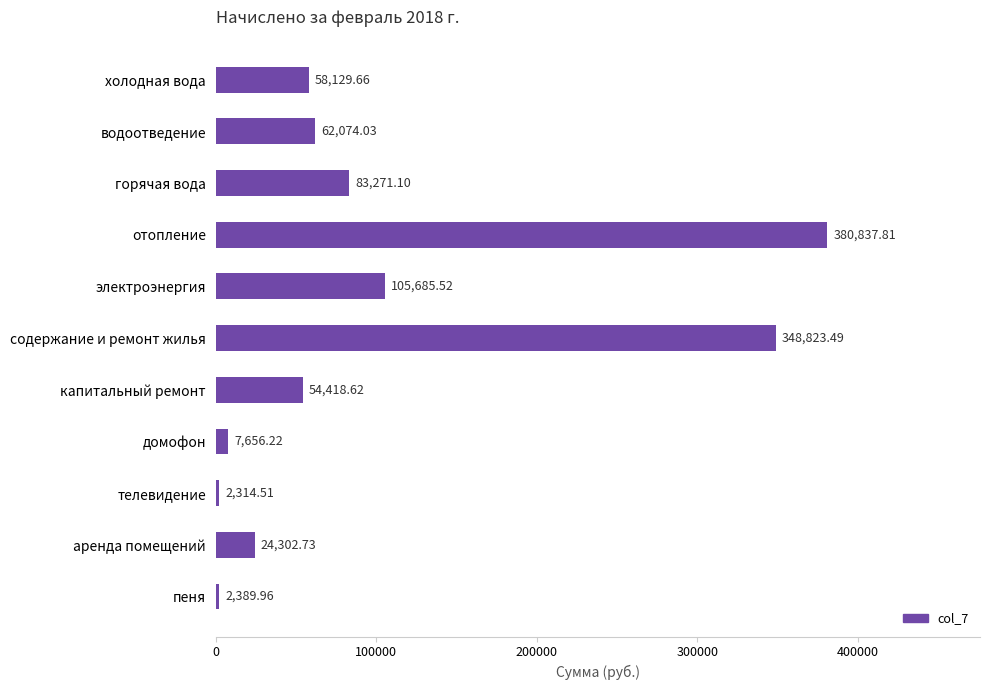

At which label is the value closest to 191576?

электроэнергия